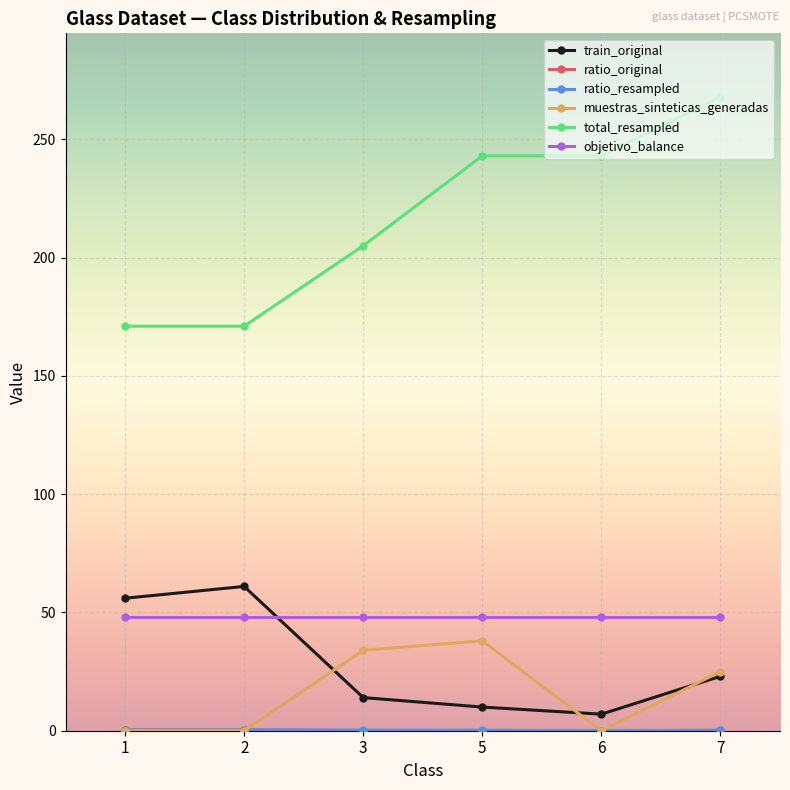

Is it true that train_original equals 7.0 at 6?

True